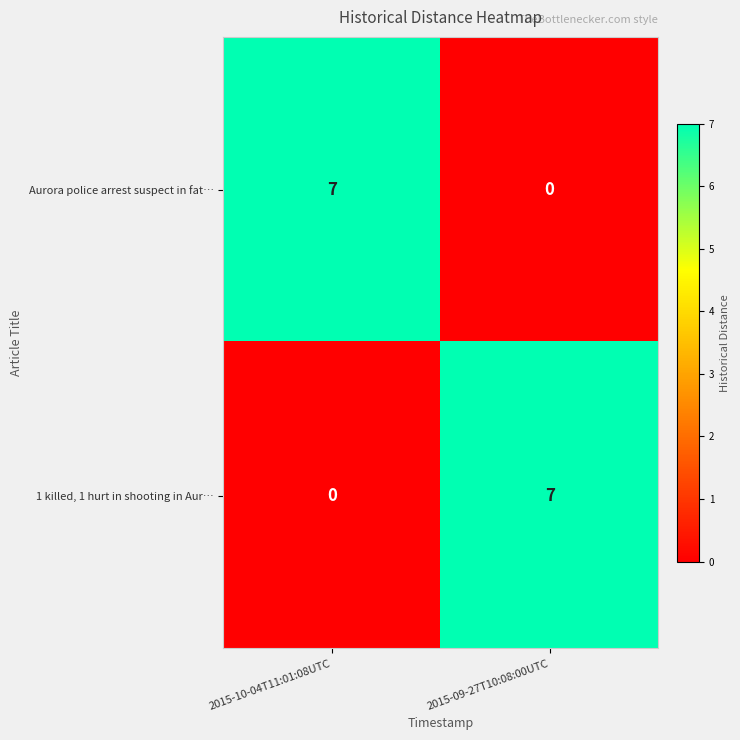

Rank the series at 2015-09-27T10:08:00UTC from lowest to highest value.

Aurora police arrest suspect in fat…, 1 killed, 1 hurt in shooting in Aur…